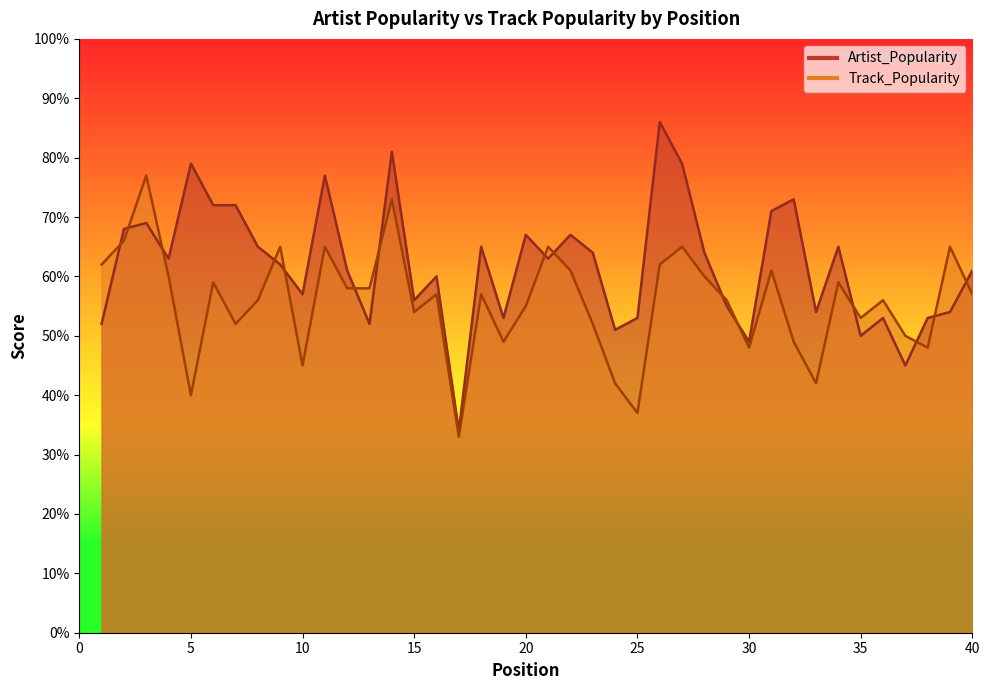

What are all the series names shown in the legend?

Artist_Popularity, Track_Popularity